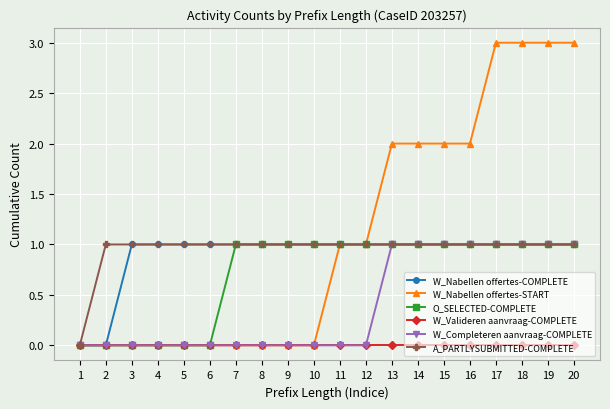

The W_Completeren aanvraag-COMPLETE series shows 1 at 20. True or false?

True